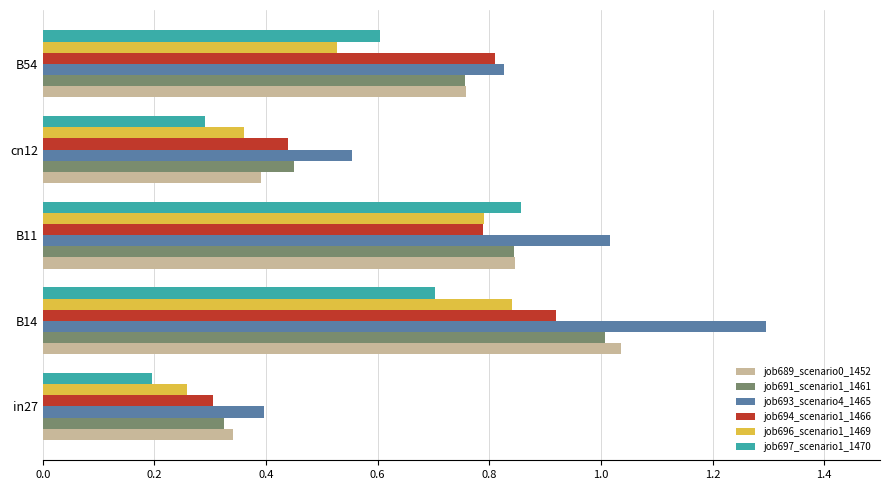

The value of job693_scenario4_1465 at B11 is 1.0. True or false?

True